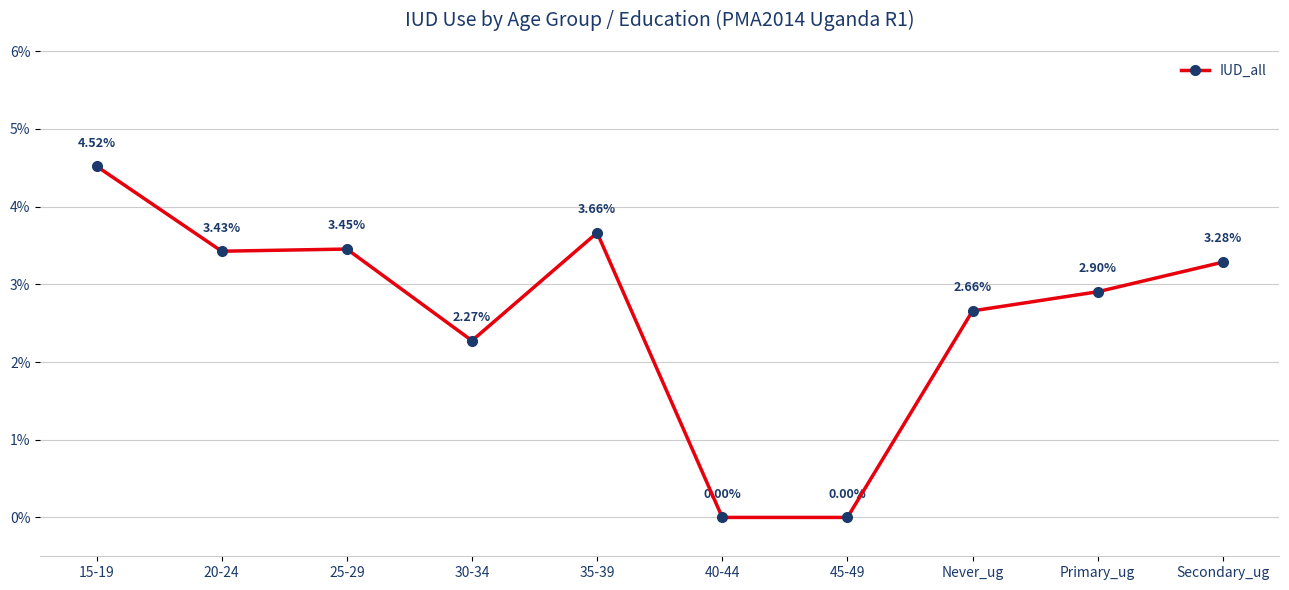

What is the difference between the maximum and second lowest values?

4.5